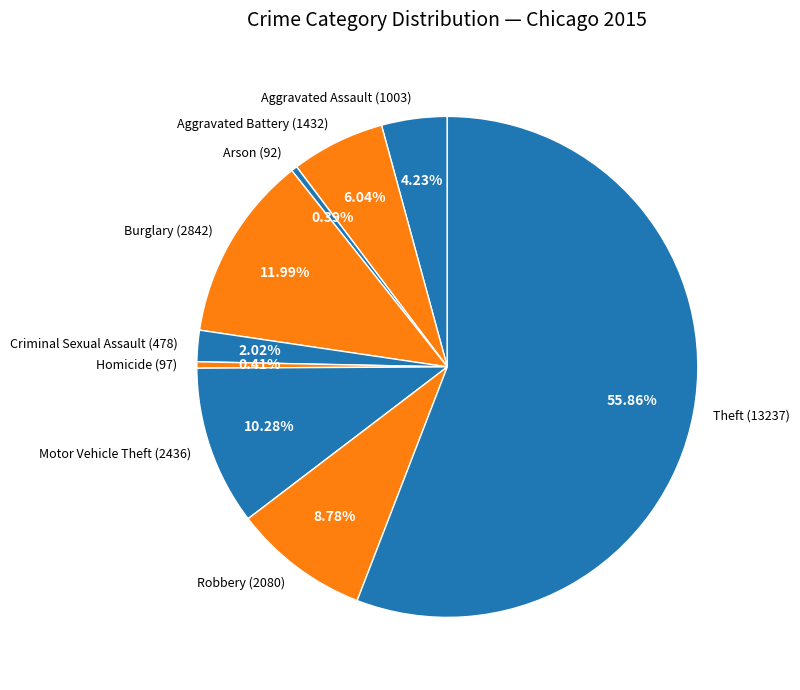

Approximately how many times larger is the value at Aggravated Battery compared to Robbery?

0.7